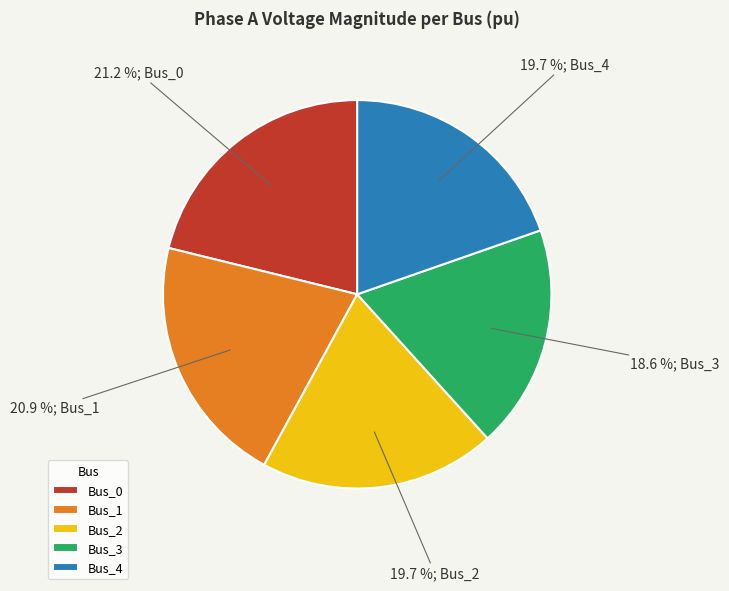

To the nearest percent, what is the average slice percentage?

20%